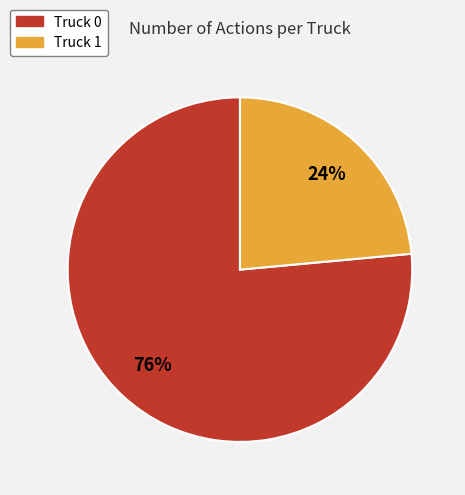

What is the majority slice?

Truck 0